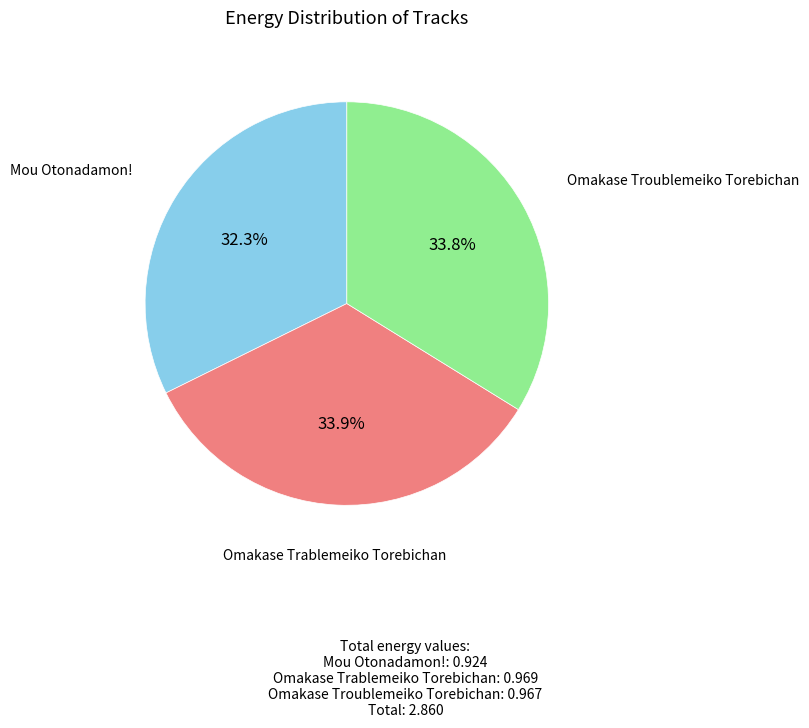

Is there a majority slice in this chart?

No